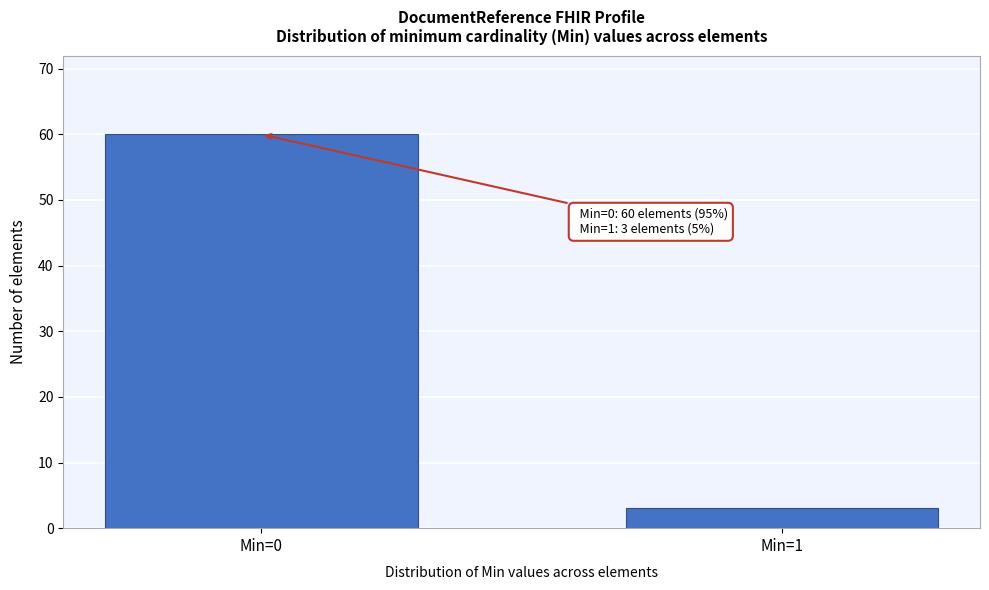

Reading left to right, transcribe all the data shown in this chart.

Min=0=60	Min=1=3